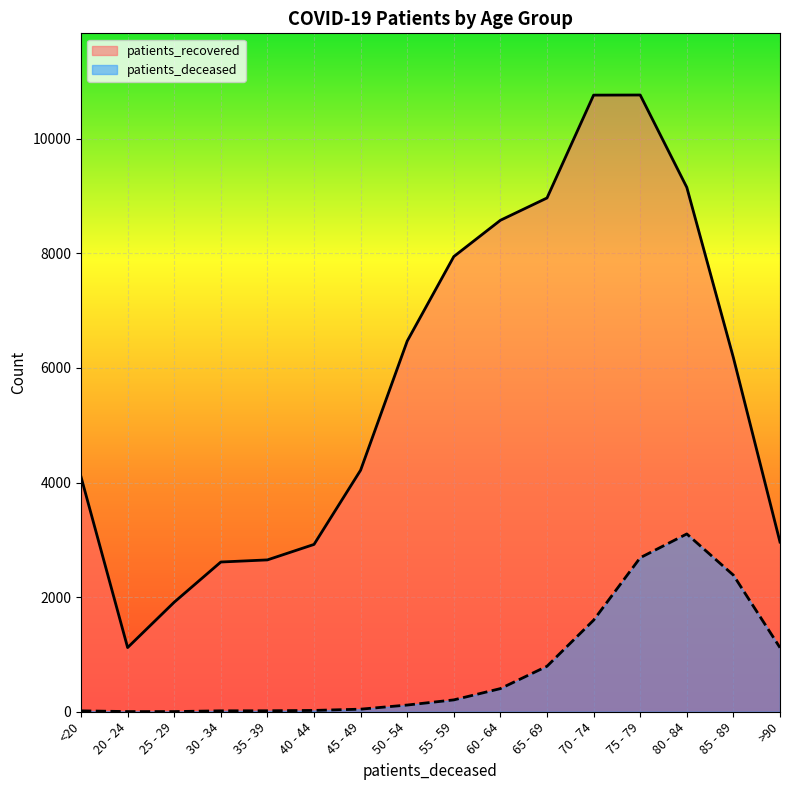

What is the total value across all series at 55 - 59?

8151